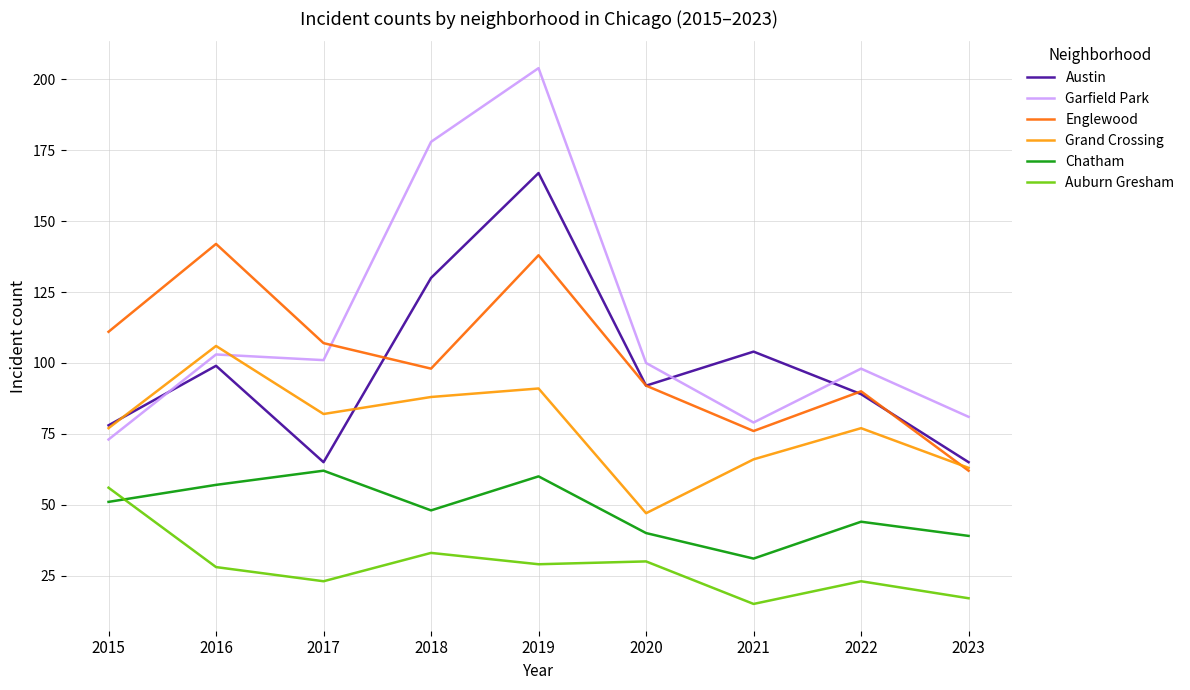

True or false: Garfield Park and Auburn Gresham cross at least once.

False